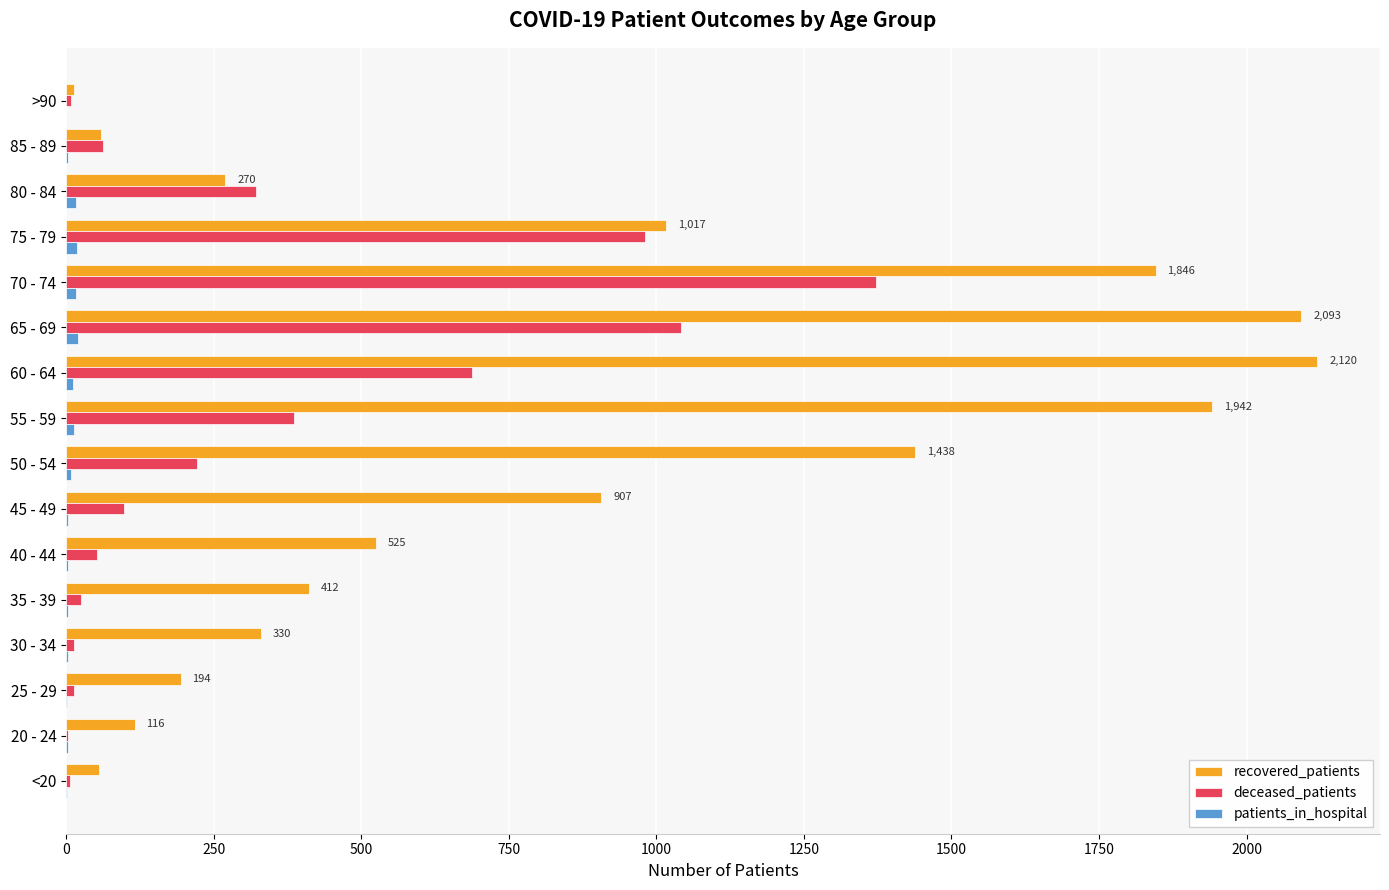

Which series changed the most between 25 - 29 and 65 - 69?

recovered_patients